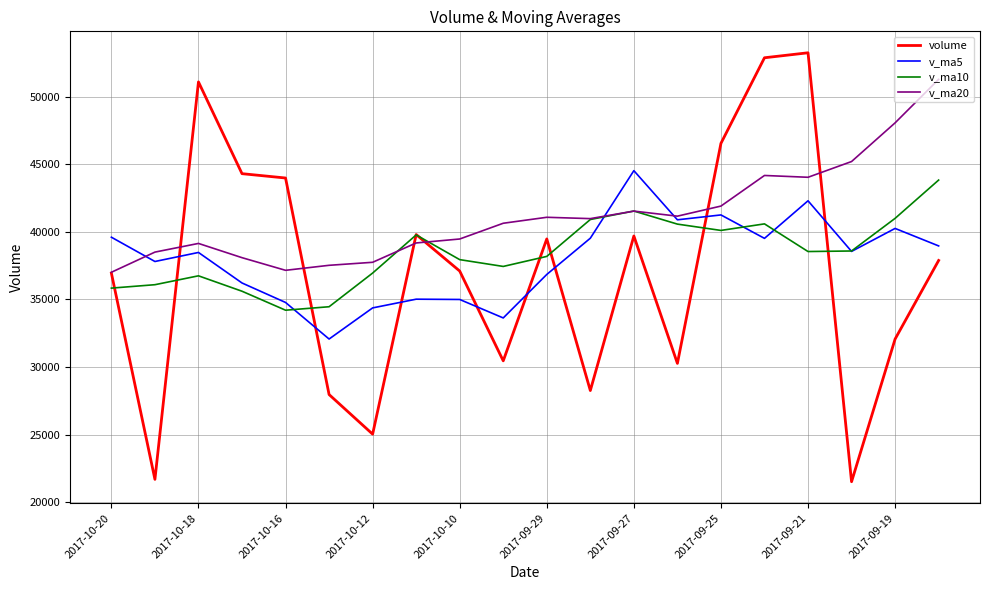

Which series has the largest total across all categories?

v_ma20